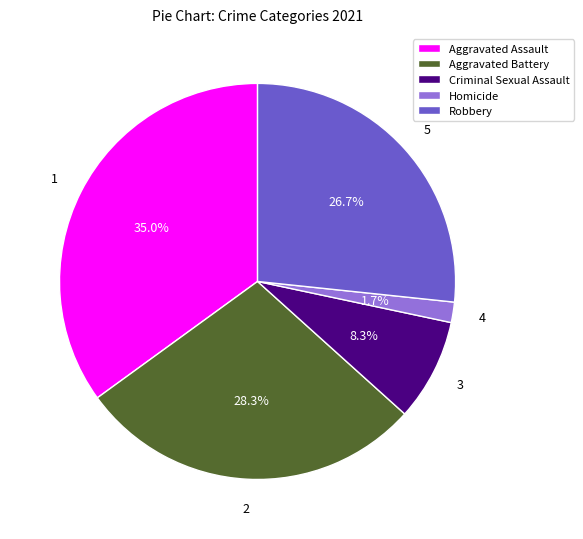

Is it true that Homicide is 12% of the pie?

False